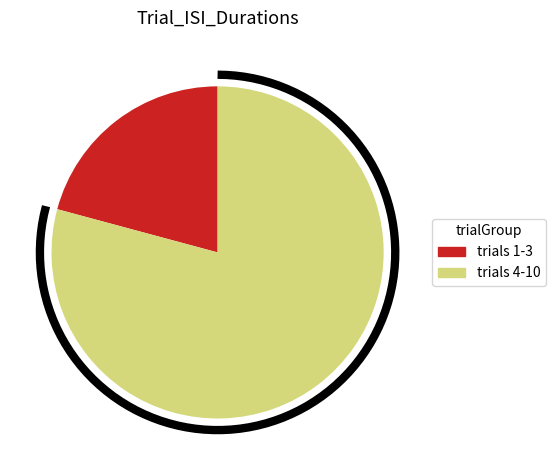

Which has a higher value, 1 or 9?

9